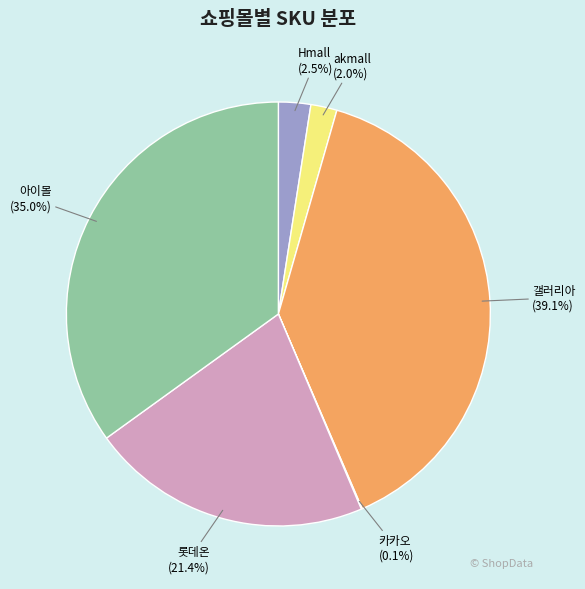

To the nearest percent, what is the difference between the largest and smallest slice percentages?

39%